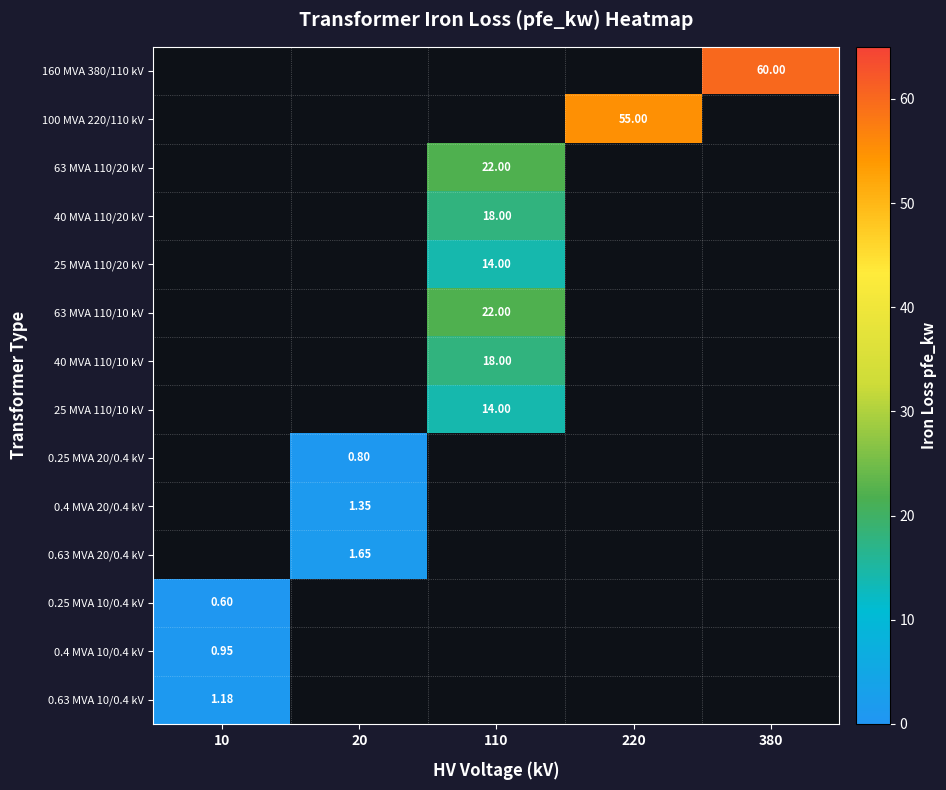

Is the value of 100 MVA 220/110 kV at 220 greater than the value of 0.4 MVA 20/0.4 kV at 20?

Yes